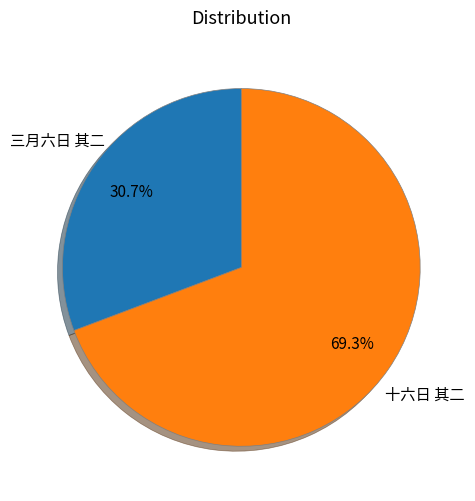

Is there a majority slice in this chart?

Yes